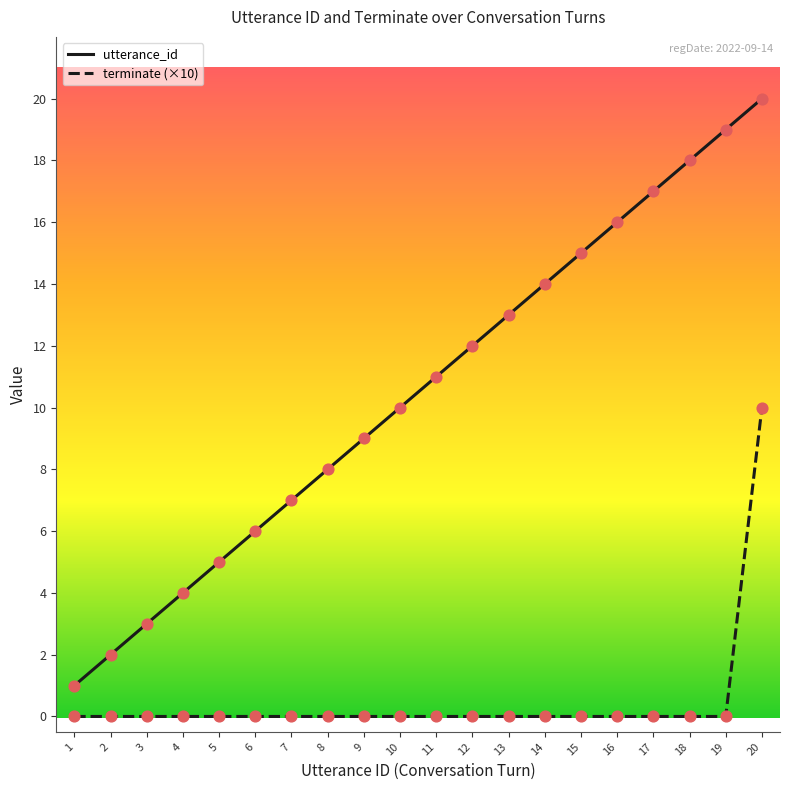

Between 12 and 16, which series saw the biggest shift?

utterance_id